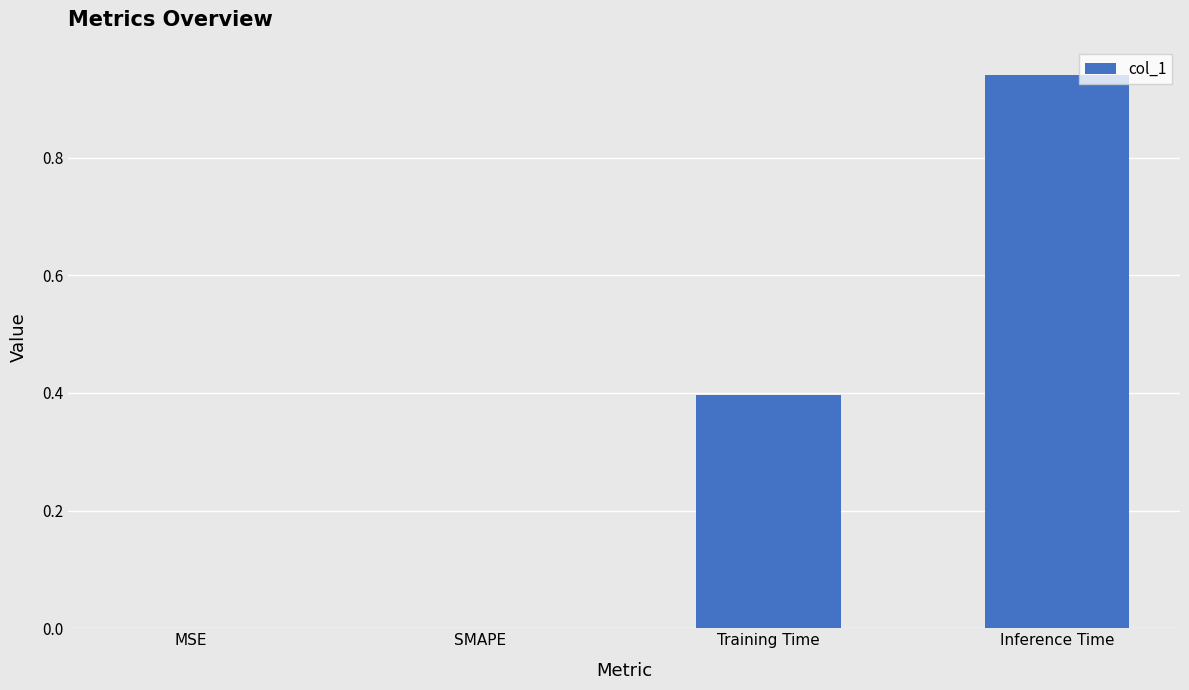

Between Inference Time and Training Time, which is larger?

Inference Time